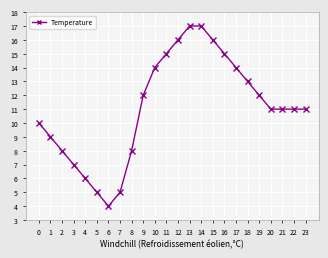

Where is the first local minimum?

6